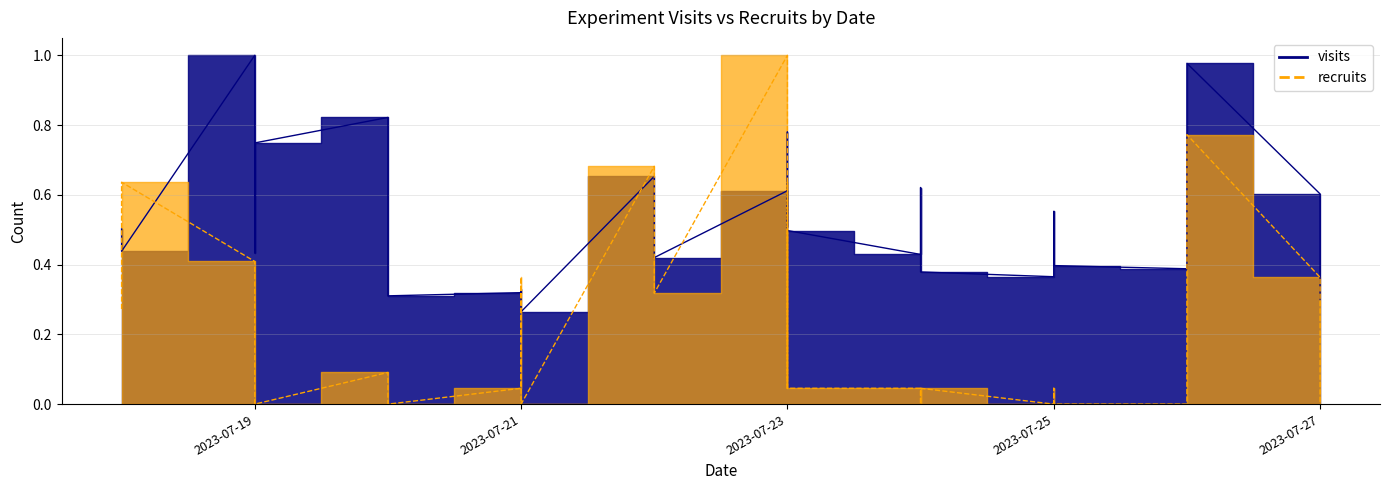

How many distinct data groups are displayed?

2